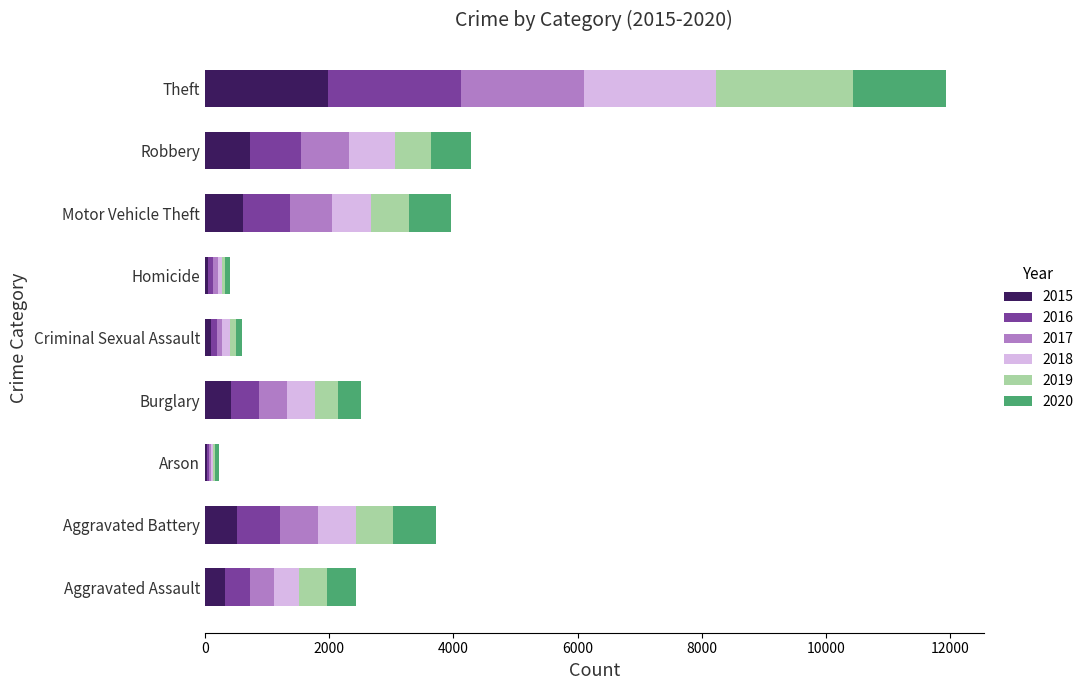

What is the total value across all series at Motor Vehicle Theft?

3965